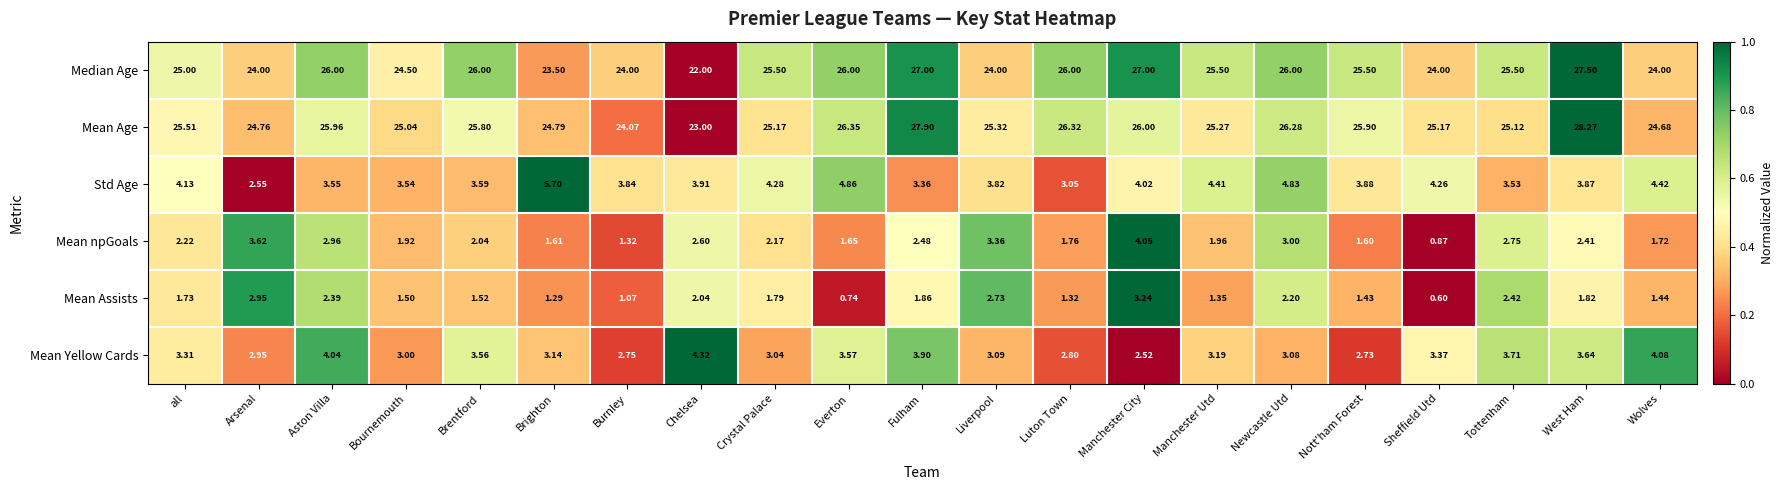

What is the difference between the highest and lowest values at Manchester City?

24.5